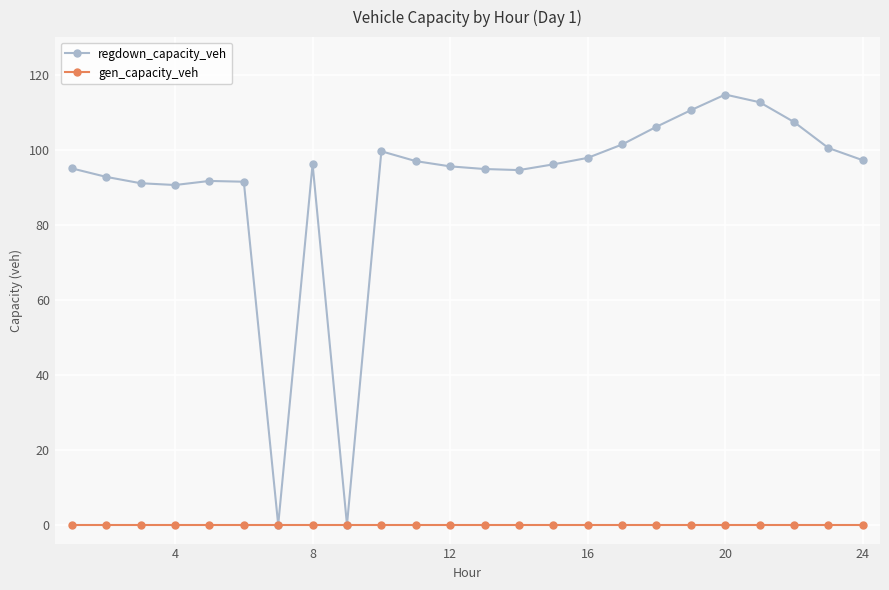

Rank the series by their average value, from lowest to highest.

gen_capacity_veh, regdown_capacity_veh